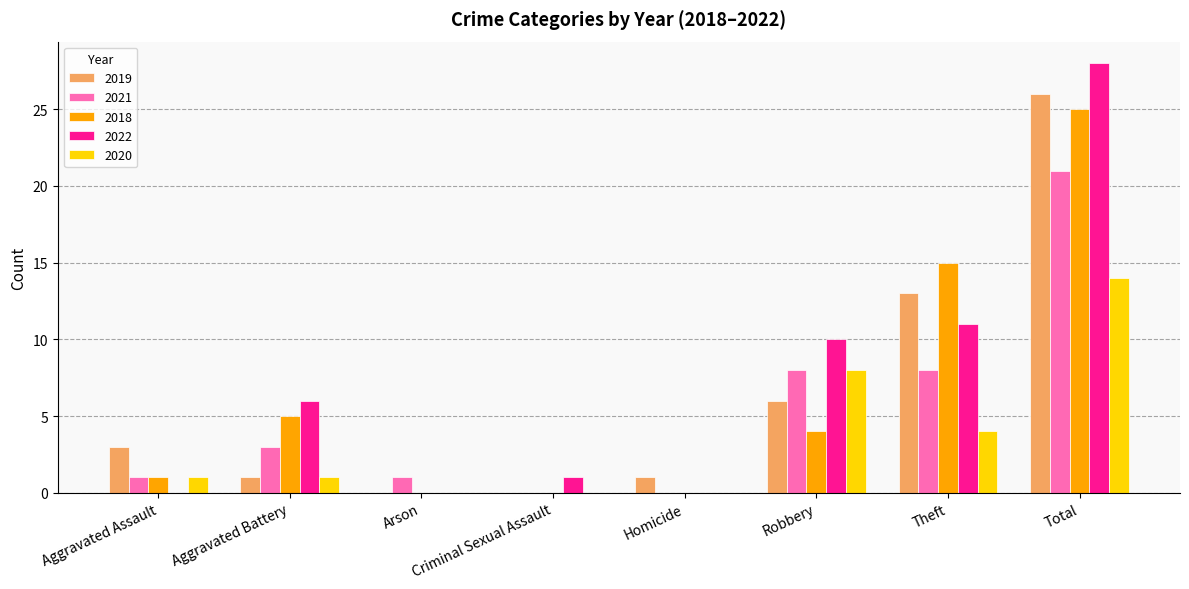

Where is 2018 nearest to the value 12?

Theft